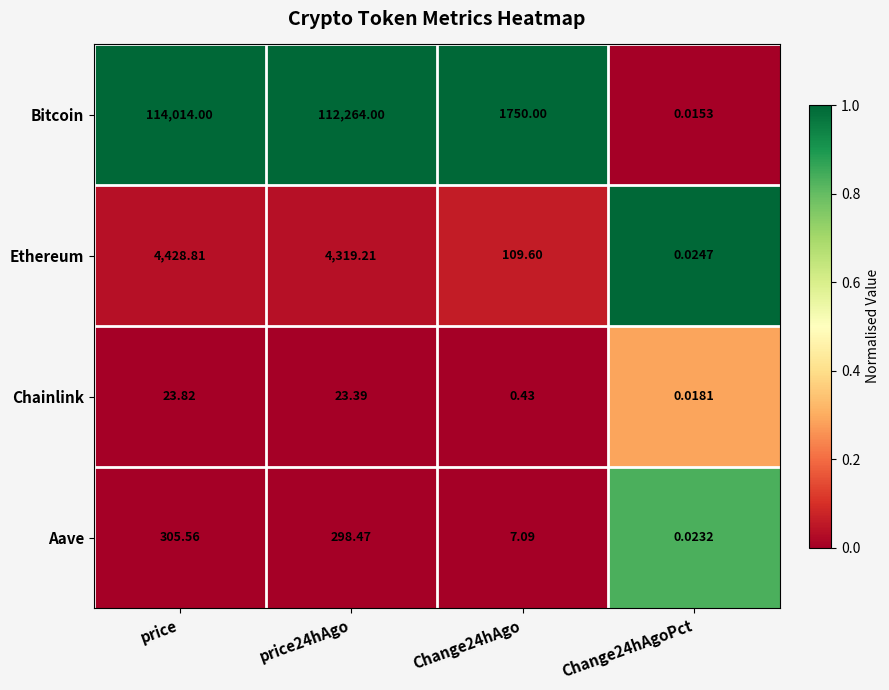

At which label does Bitcoin first exceed 112264?

price